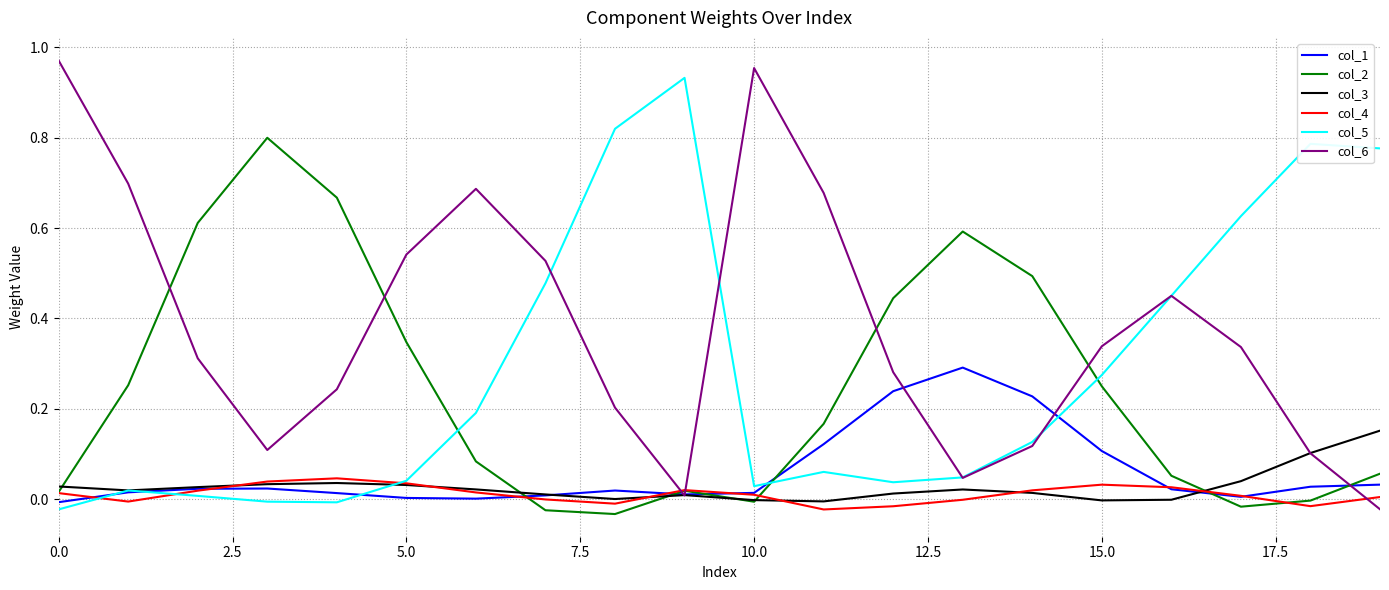

What are all the series names shown in the legend?

col_1, col_2, col_3, col_4, col_5, col_6